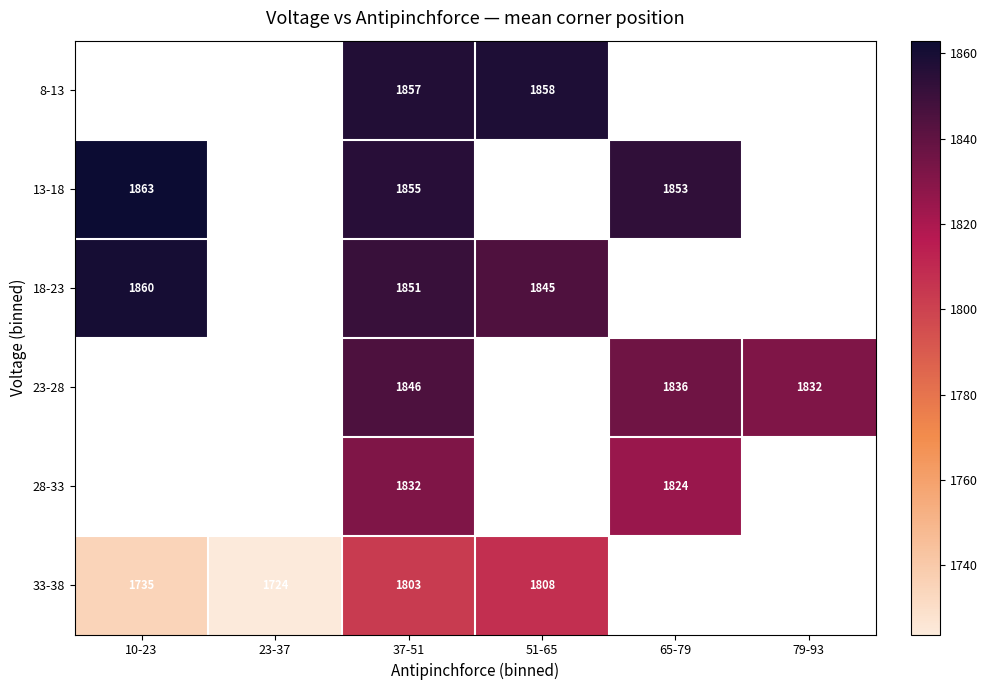

What is the greatest value displayed?

1863.0